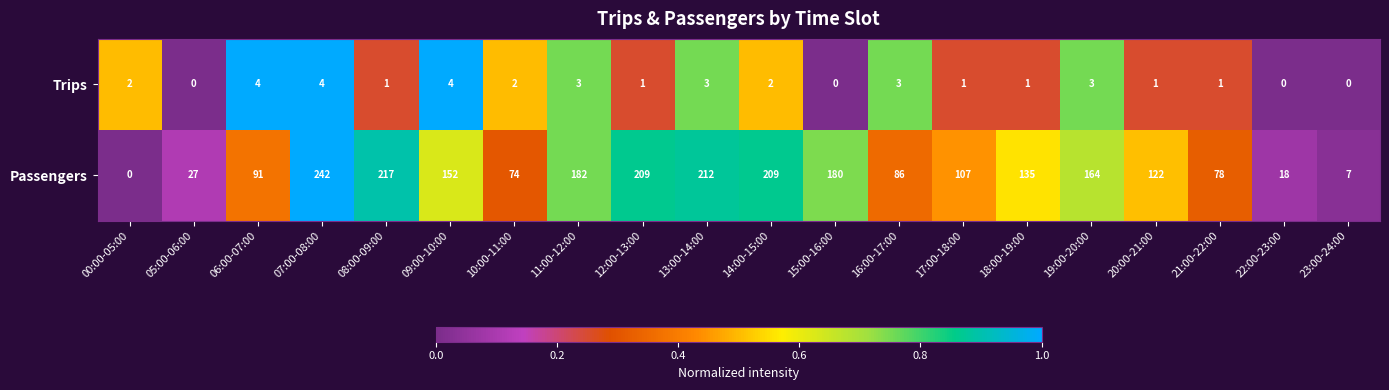

At which category is the sum across all series the highest?

07:00-08:00